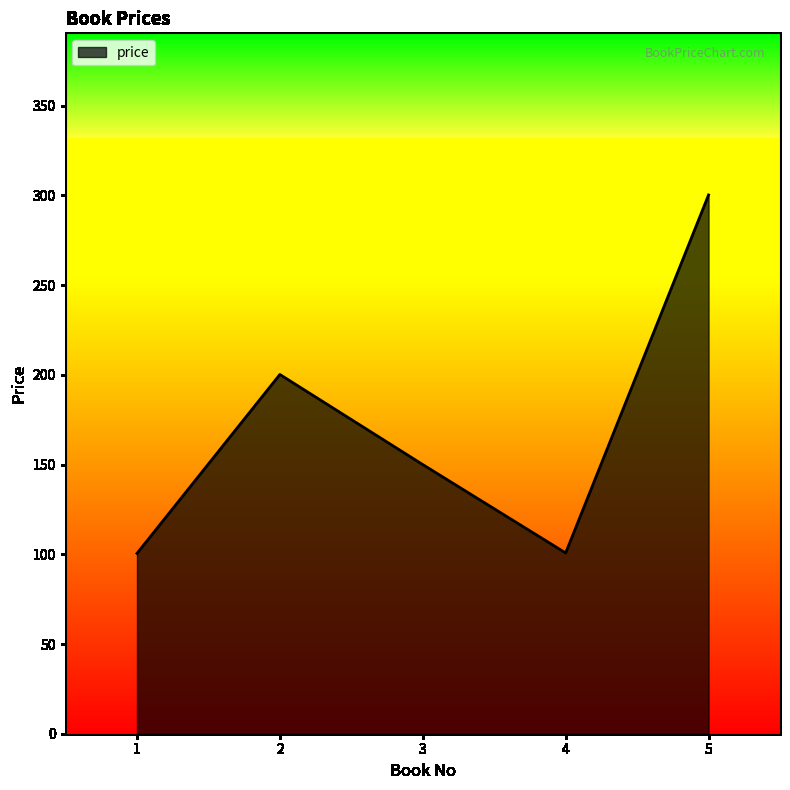

How many interior local valleys (lower than both neighbors) does the data have?

1